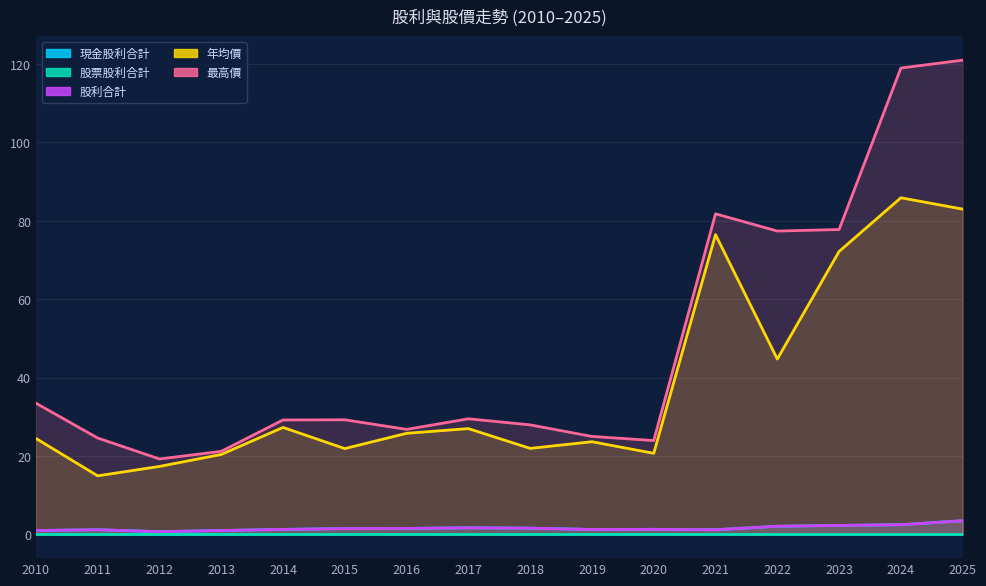

True or false: 最高價 and 年均價 cross at least once.

False